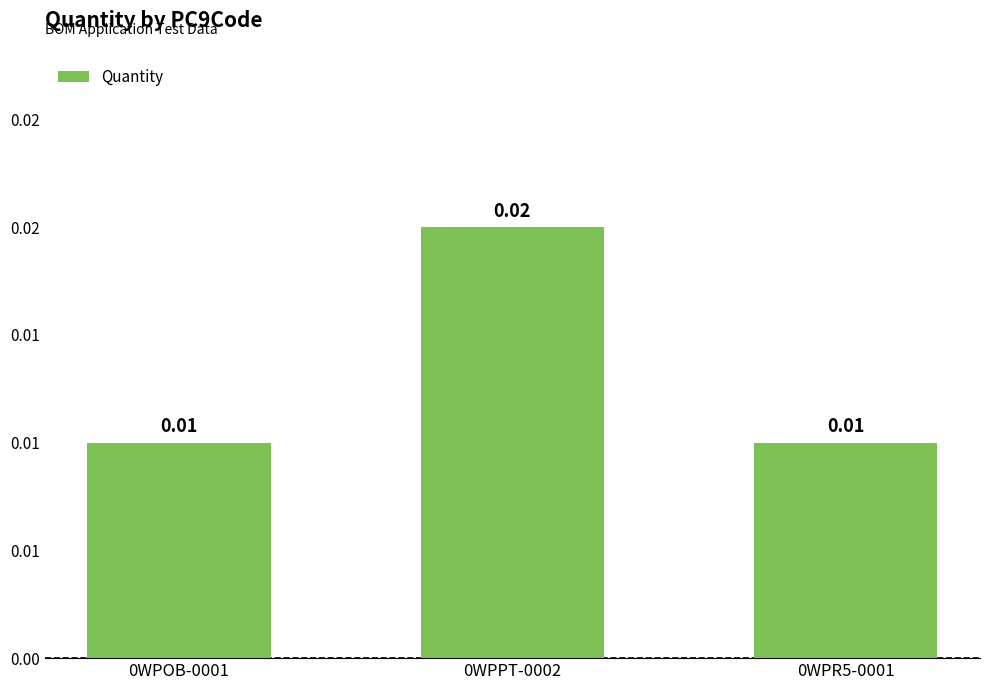

Are the bars horizontal?

No